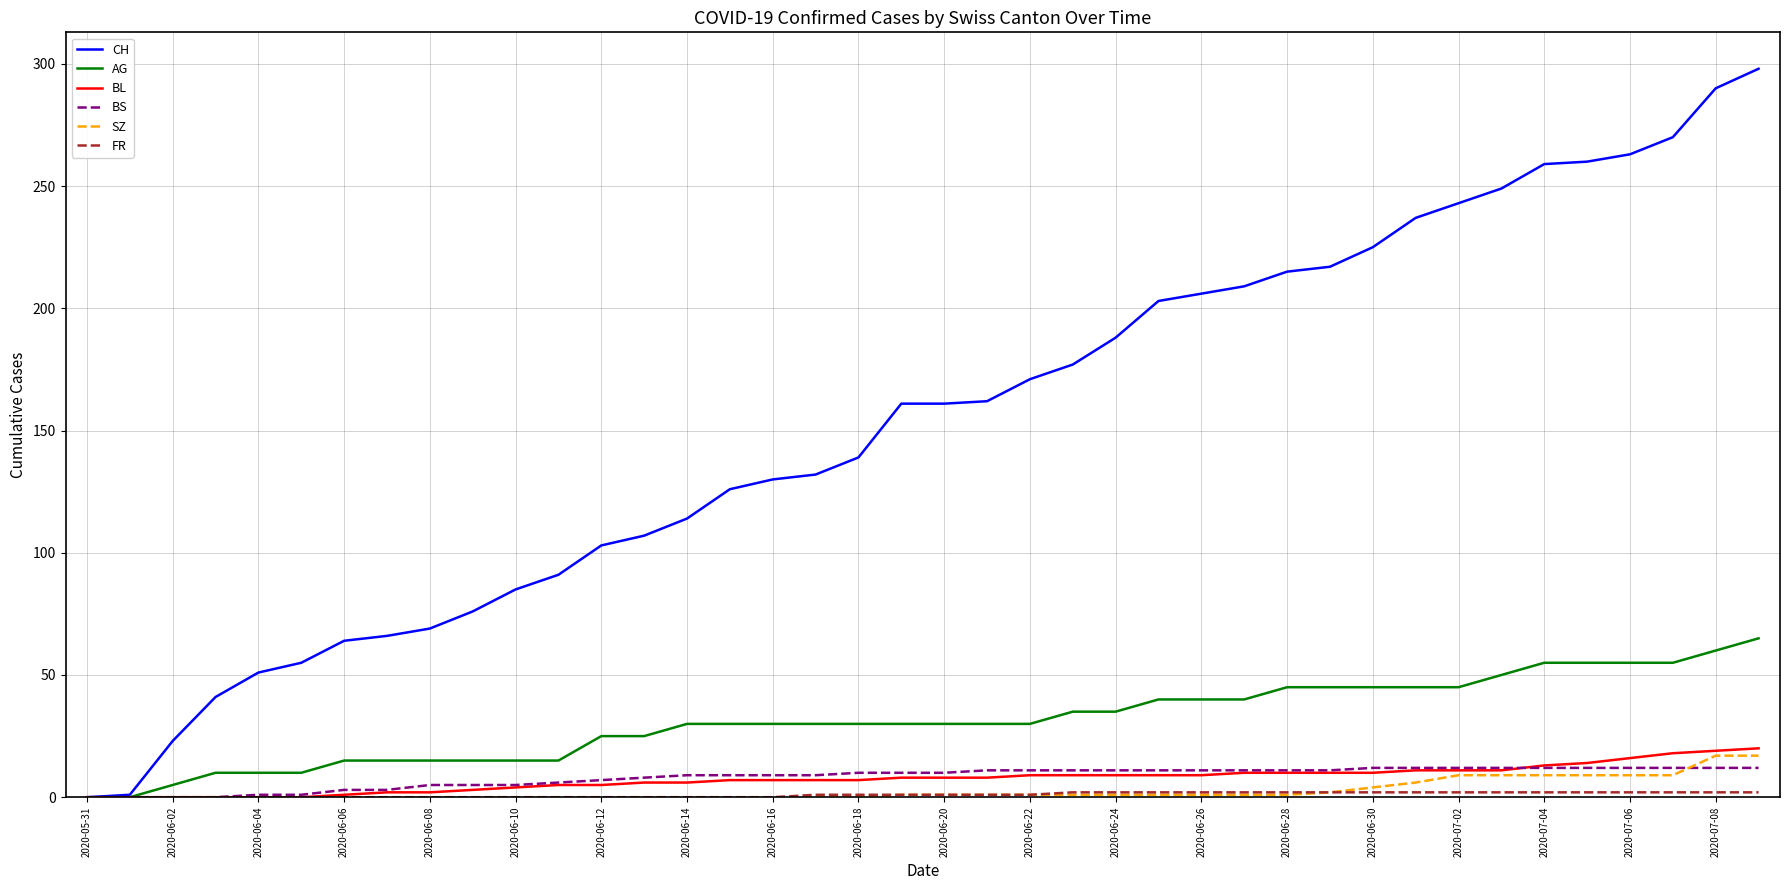

Which series has the largest total across all categories?

CH